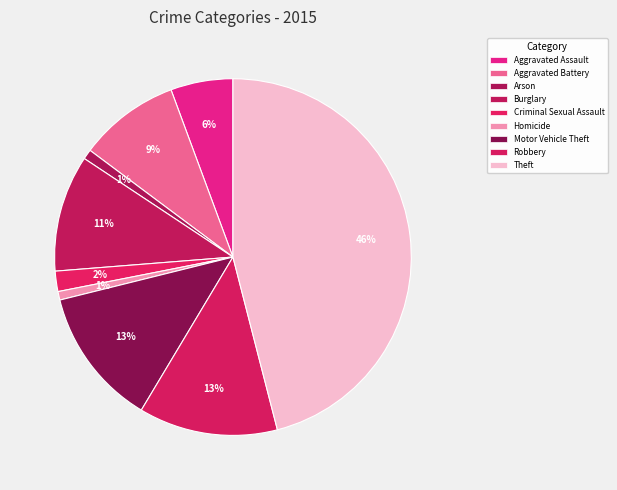

Which has a higher value, Robbery or Aggravated Battery?

Robbery